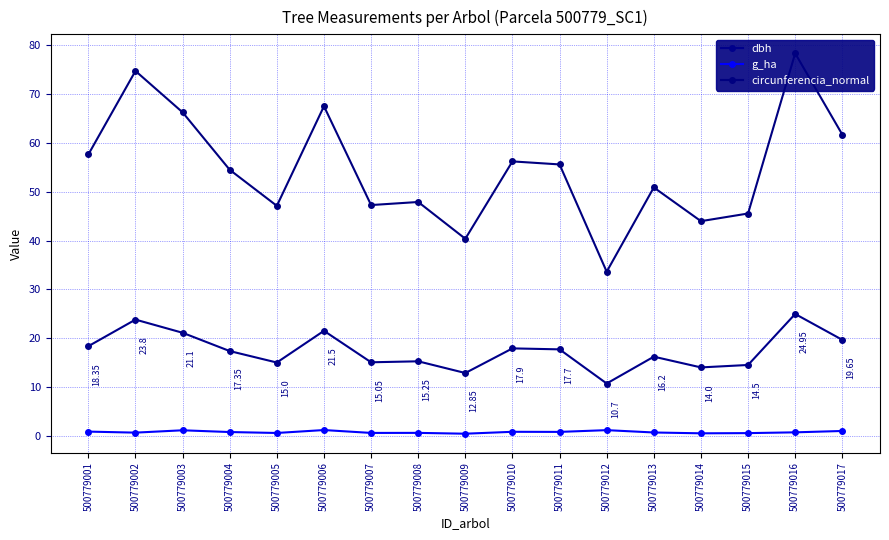

What is the highest value of the circunferencia_normal series?

78.4